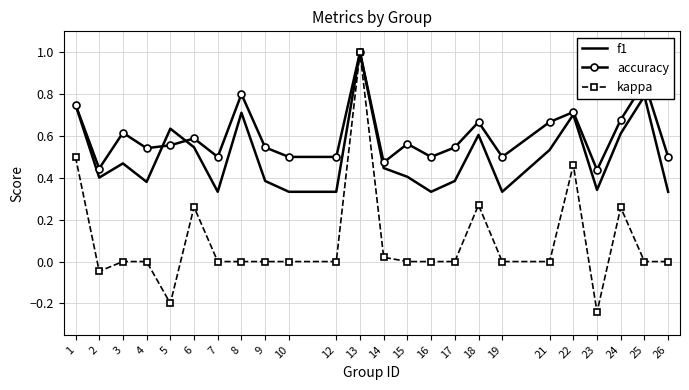

Which label corresponds to the smallest value in the chart?

23